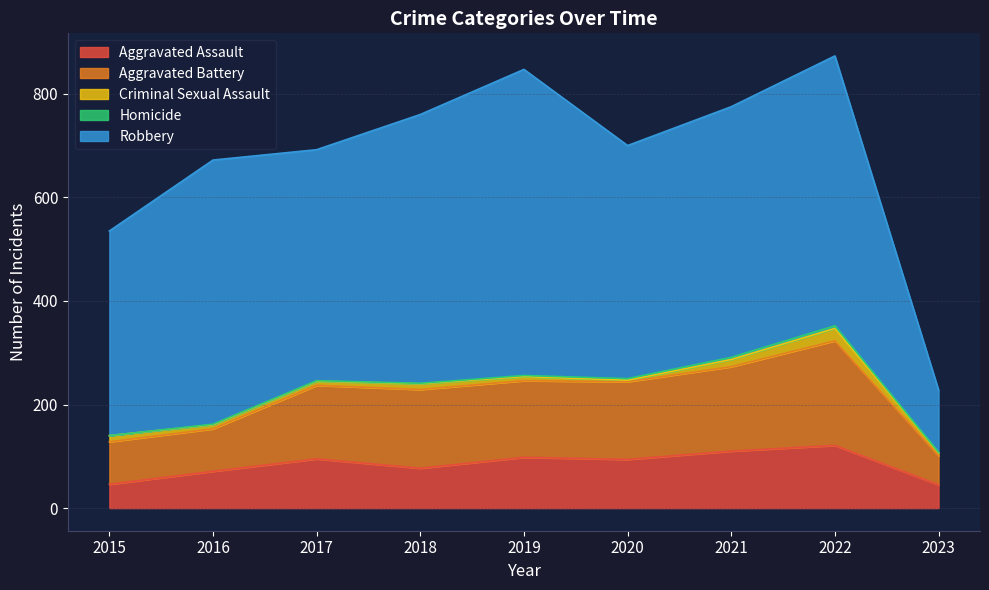

Reading left to right, extract all data points from this chart.

Aggravated Assault: 2015=46	2016=71	2017=95	2018=77	2019=98	2020=94	2021=110	2022=121	2023=45
Aggravated Battery: 2015=82	2016=82	2017=142	2018=152	2019=148	2020=150	2021=163	2022=202	2023=56
Criminal Sexual Assault: 2015=12	2016=8	2017=8	2018=11	2019=8	2020=3	2021=14	2022=24	2023=6
Homicide: 2015=0	2016=1	2017=1	2018=1	2019=2	2020=3	2021=4	2022=5	2023=1
Robbery: 2015=395	2016=510	2017=446	2018=519	2019=591	2020=450	2021=484	2022=521	2023=120